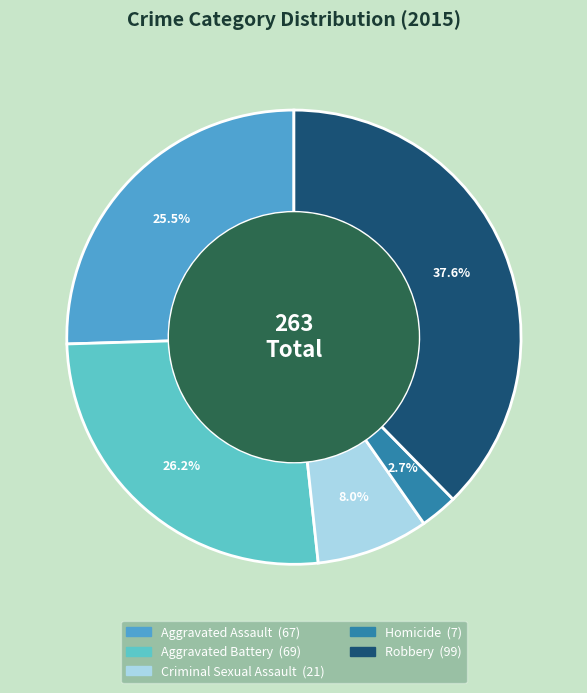

To the nearest percent, what portion does Aggravated Battery represent?

26%